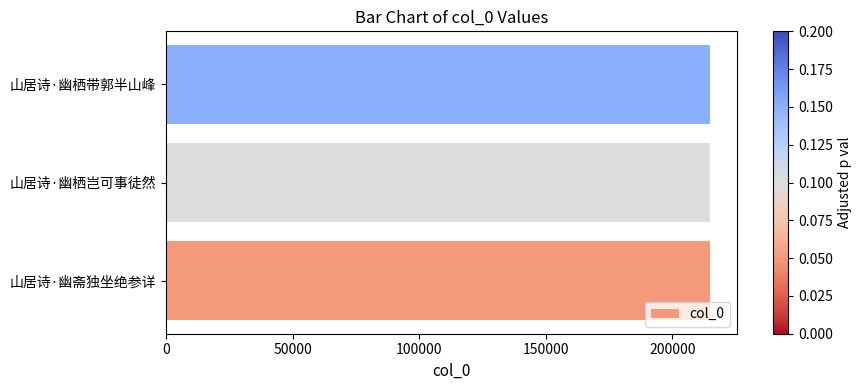

What is the sum of all values?

644502